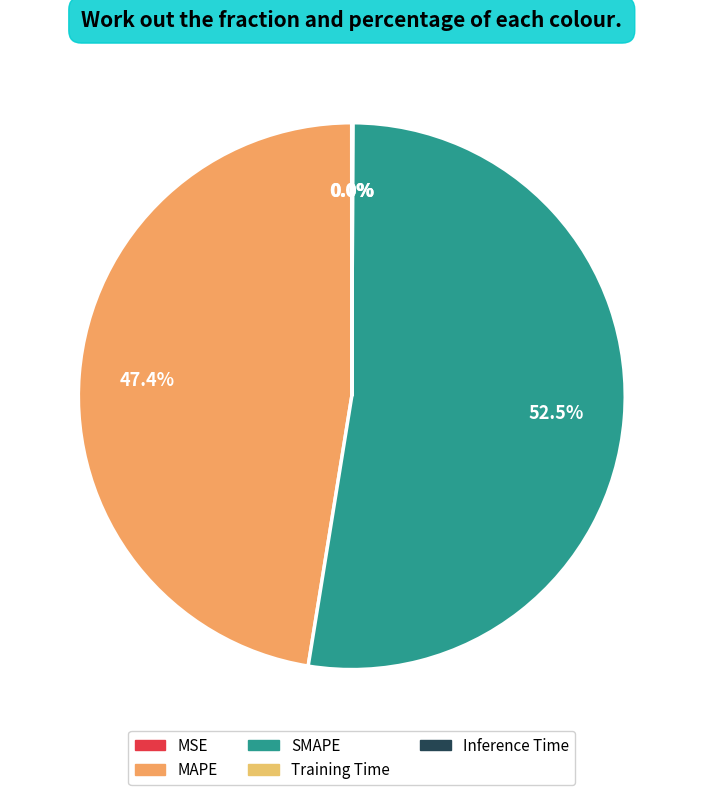

To the nearest percent, what is the average slice percentage?

20%